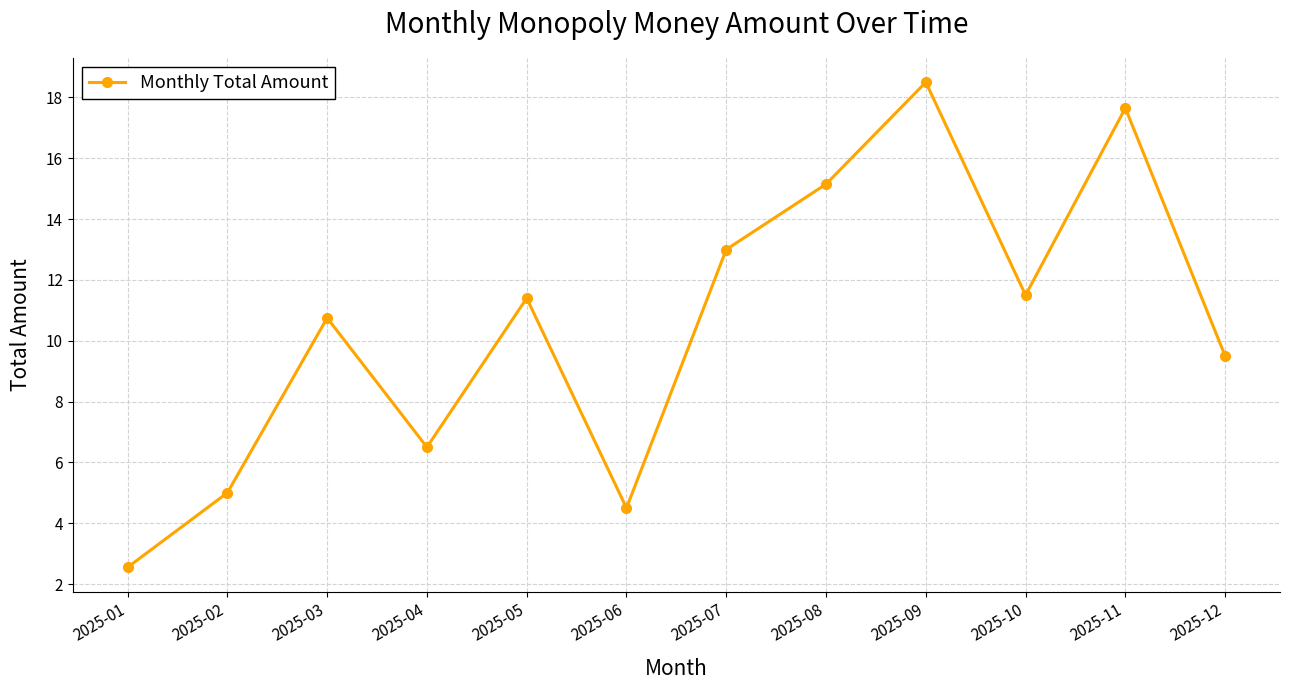

What is the sum of all values?

126.0